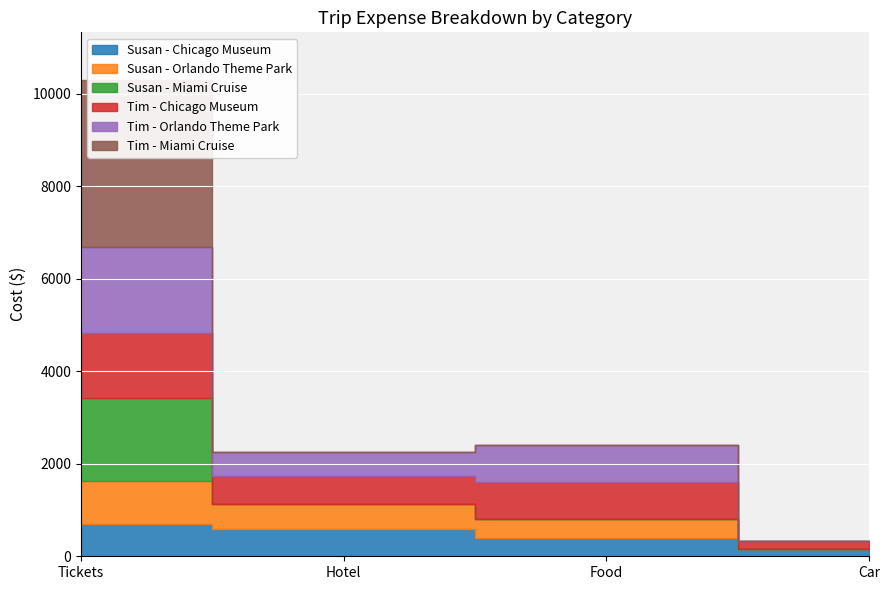

Reading right to left, what are all the values shown in this chart?

Susan - Chicago Museum: 160	400	600	694
Susan - Orlando Theme Park: 0	400	525	928
Susan - Miami Cruise: 0	0	0	1810
Tim - Chicago Museum: 160	800	600	1388
Tim - Orlando Theme Park: 0	800	525	1856
Tim - Miami Cruise: 0	0	0	3620